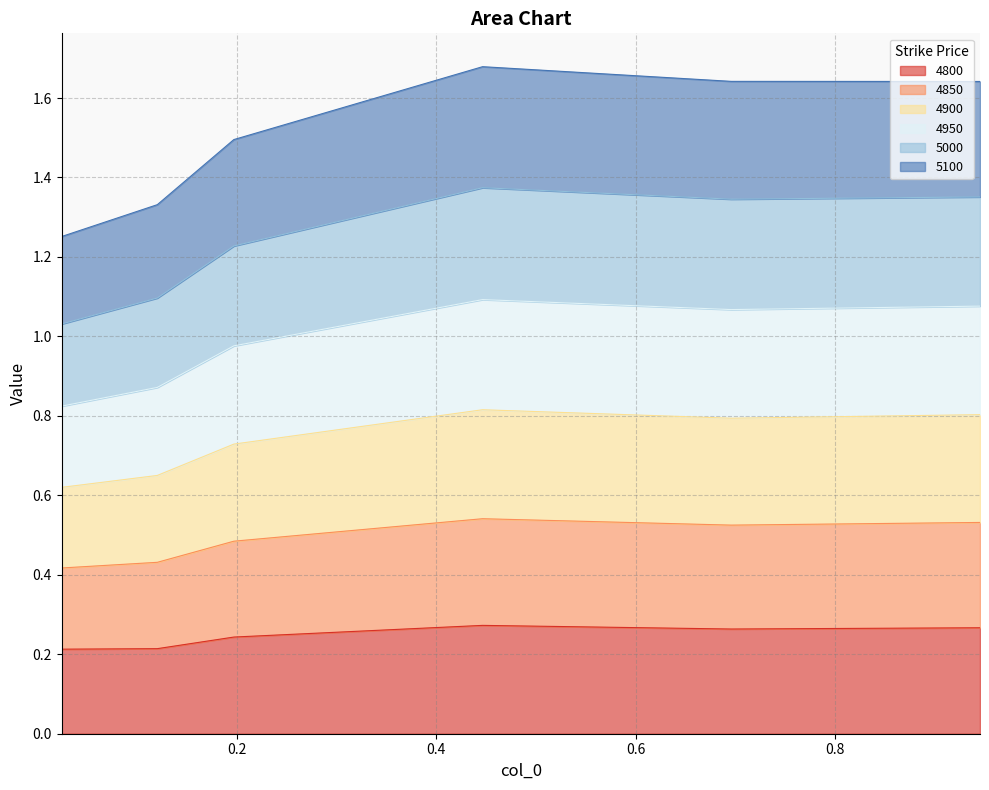

True or false: 4850 and 5100 cross at least once.

False